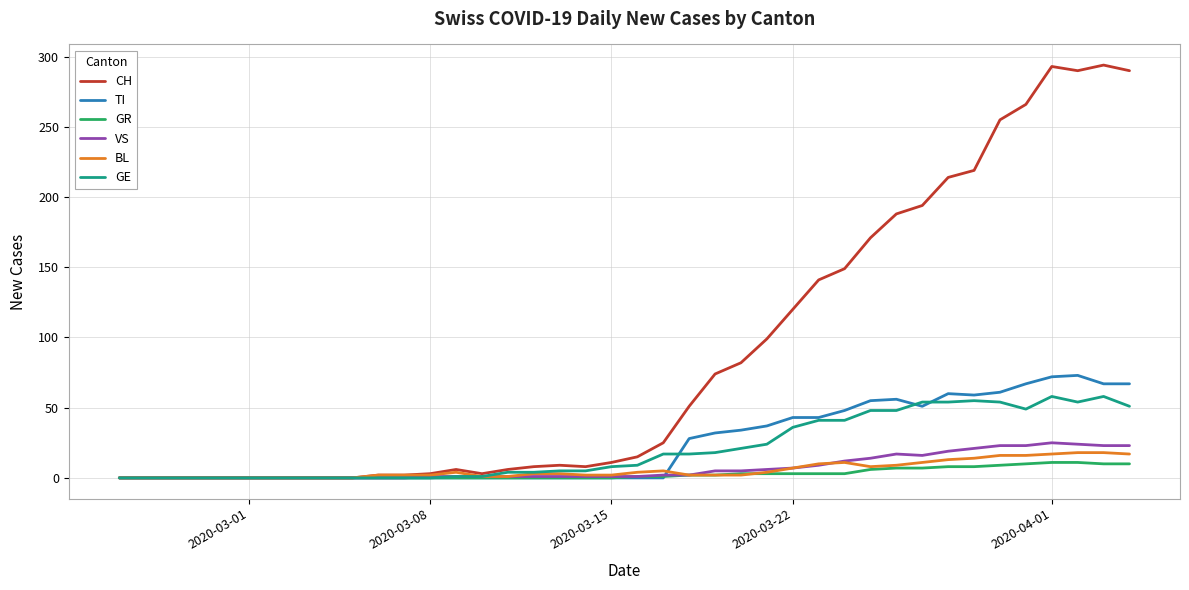

Which series has the widest spread of values?

CH